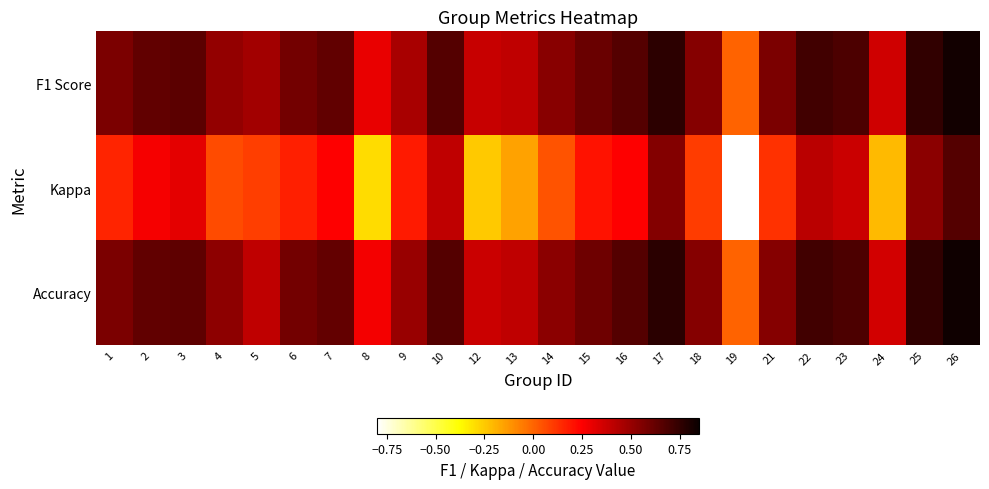

At how many categories does at least one series exceed 0?

23